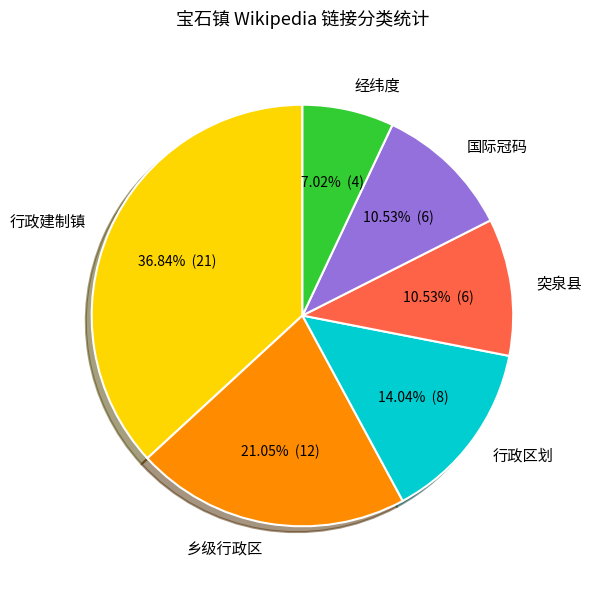

Which has a higher value, 经纬度 or 乡级行政区?

乡级行政区